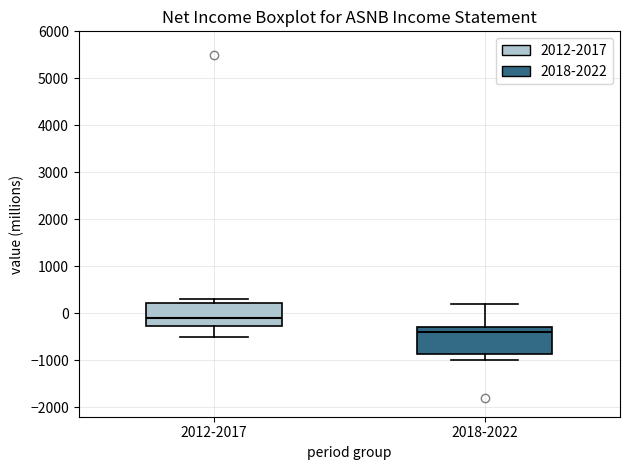

Which box's median line is the lowest?

2018-2022